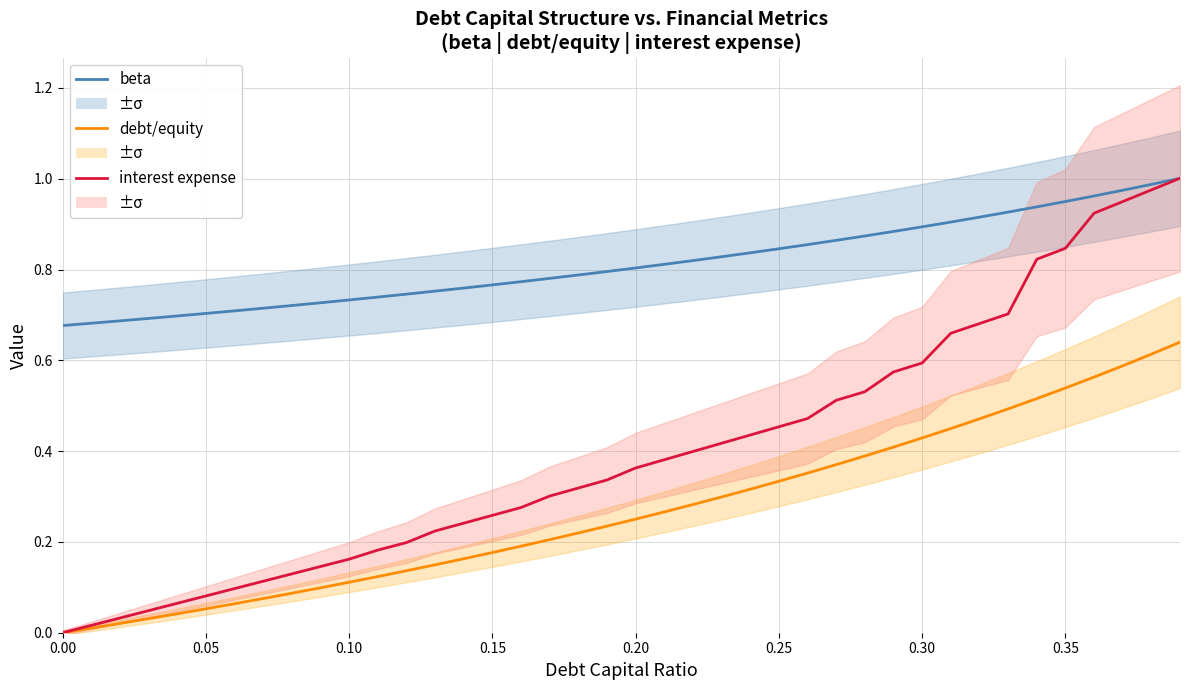

Which series has the widest spread of values?

interest expense (norm)